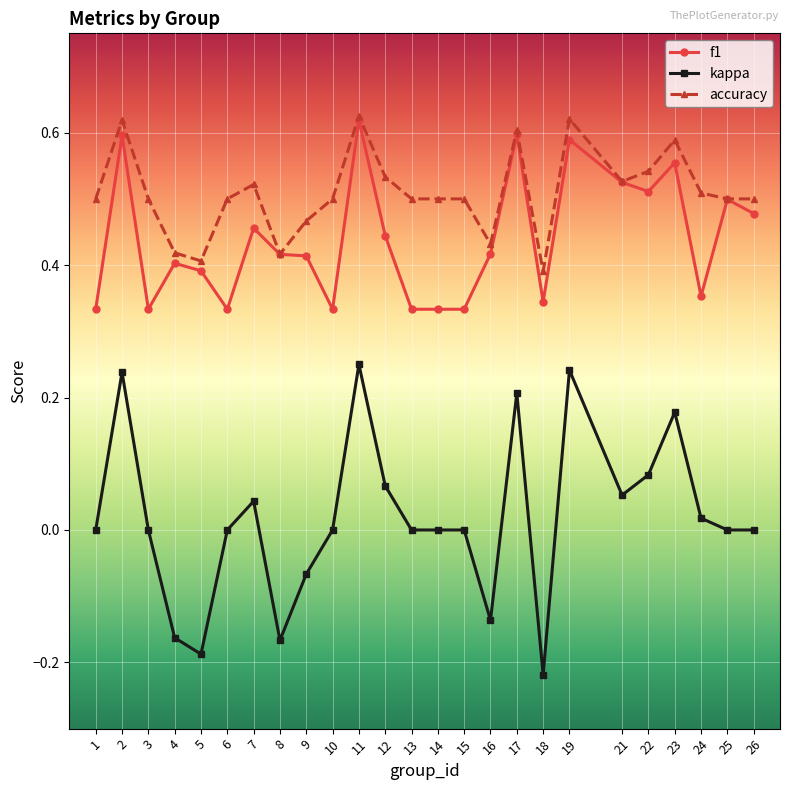

Where is the first local minimum for f1?

3